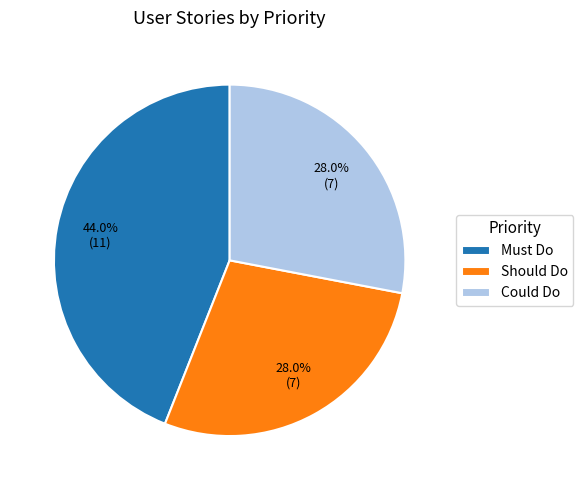

To the nearest percent, what is the difference between the Should Do and Must Do slice percentages?

16%